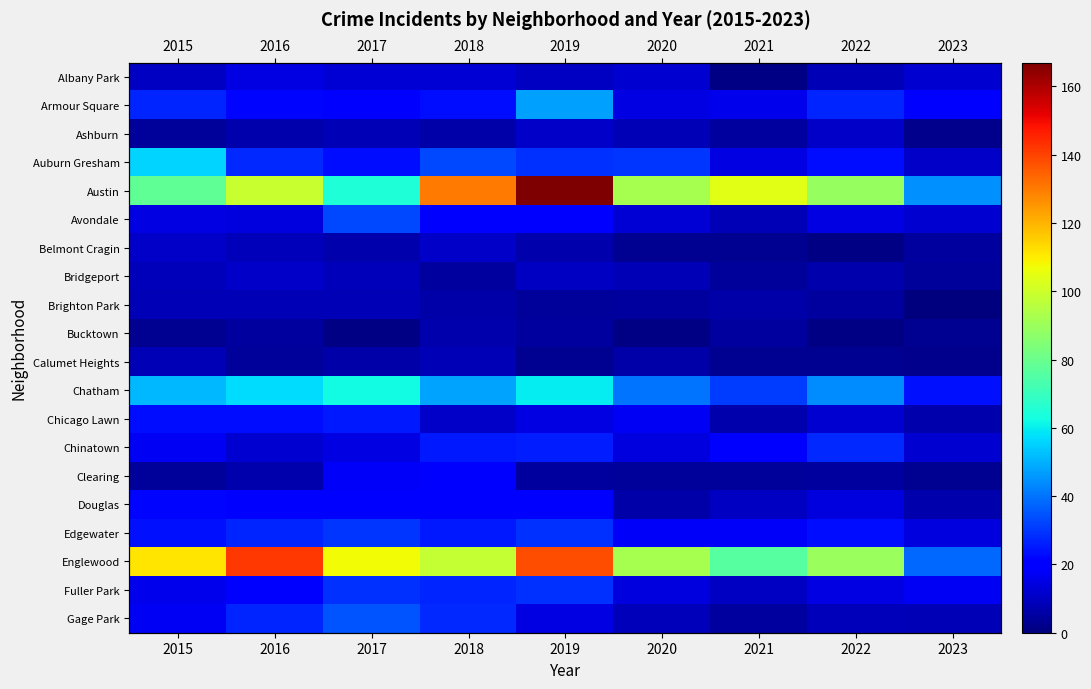

Which label corresponds to the largest value in the chart?

2019